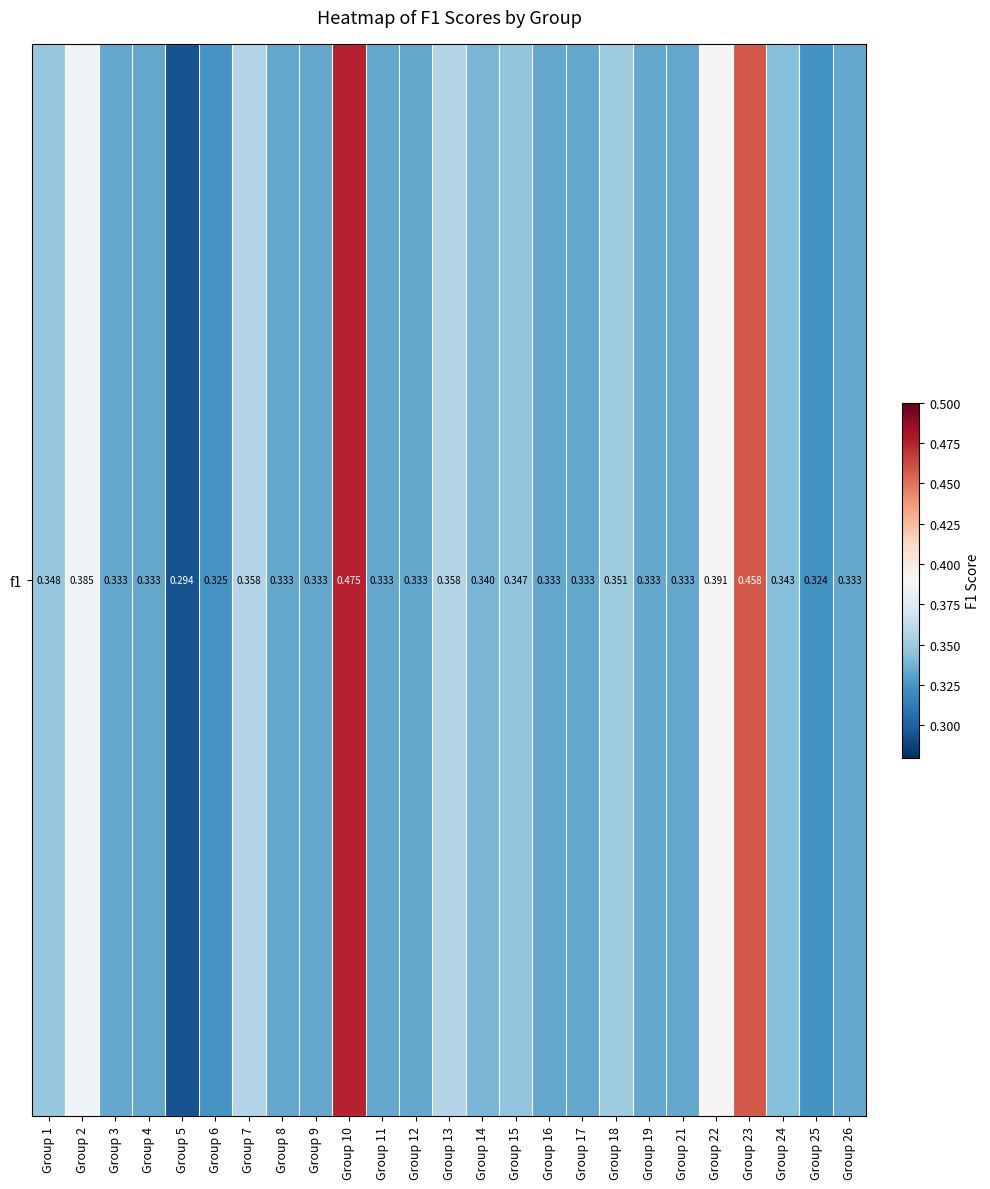

True or false: the data shows 0.5 at Group 23.

True